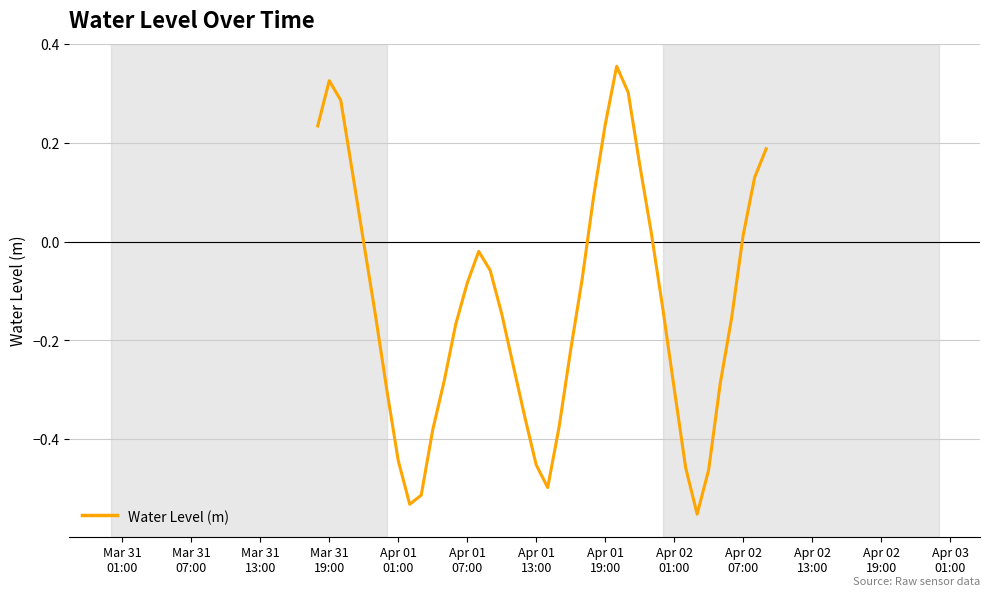

What is the difference between the maximum and minimum values?

0.9